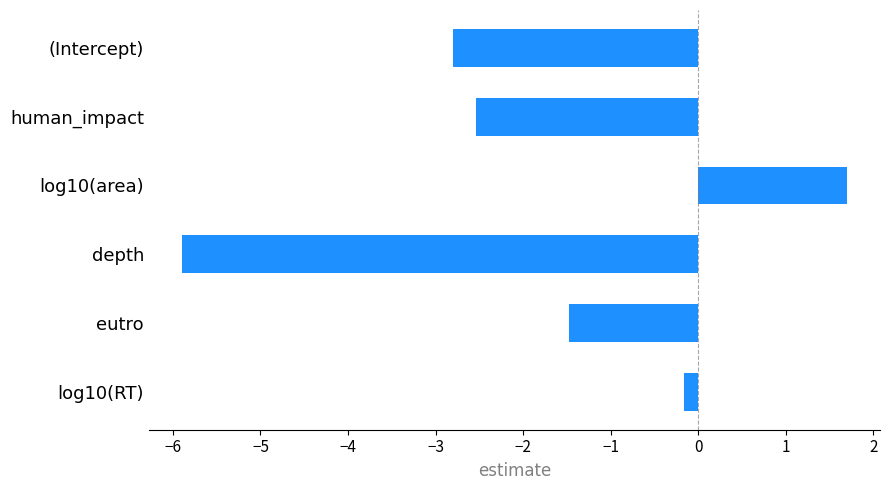

Count the number of categories in the chart.

6